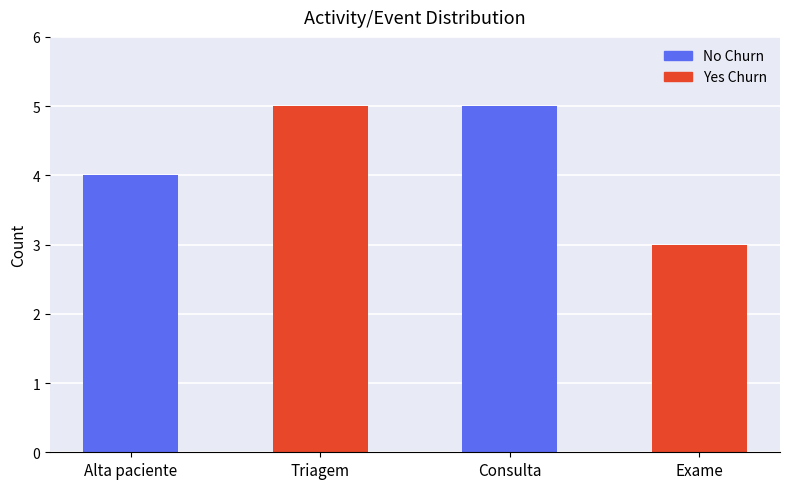

How many bars are there in total?

4